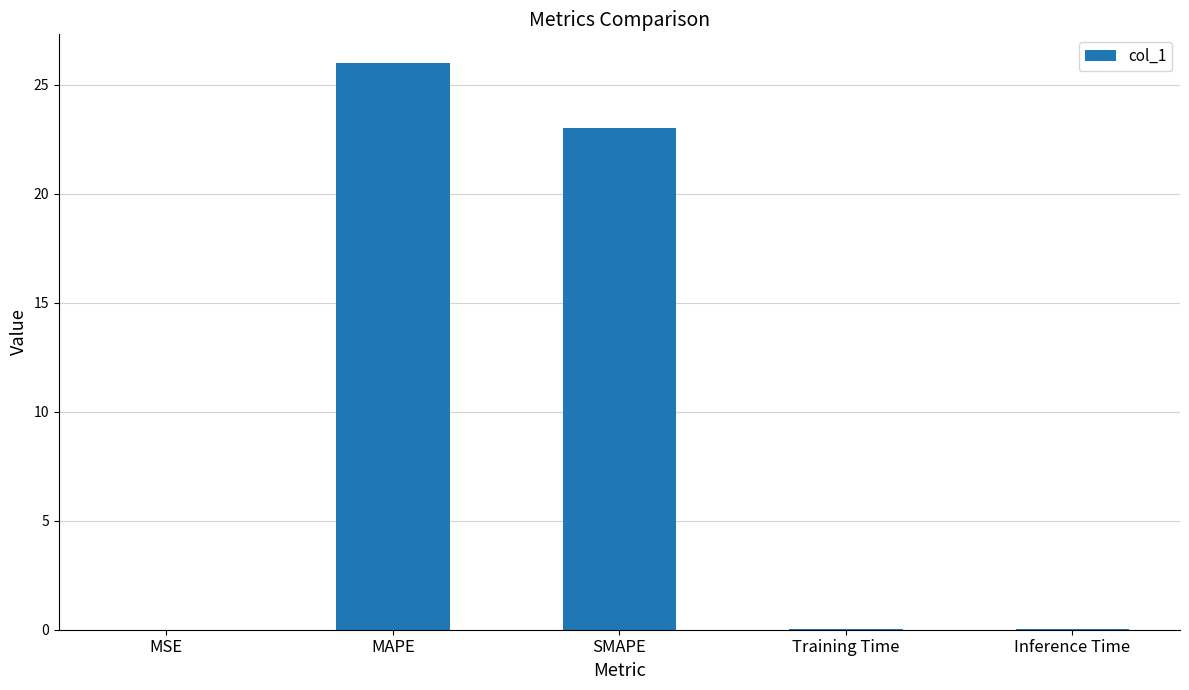

True or false: the data shows 13.3 at MAPE.

False